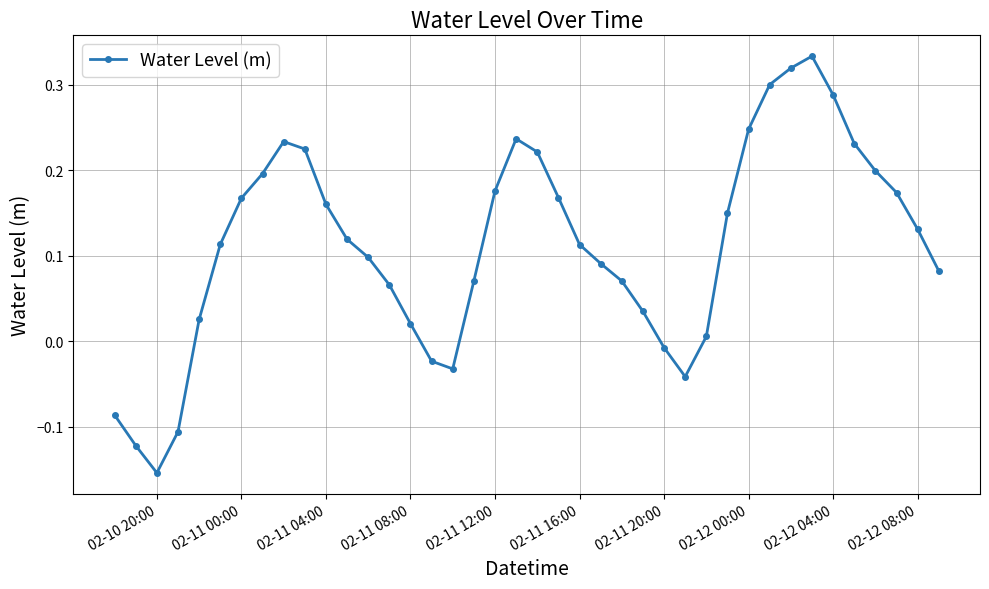

How many positive values are there?

32